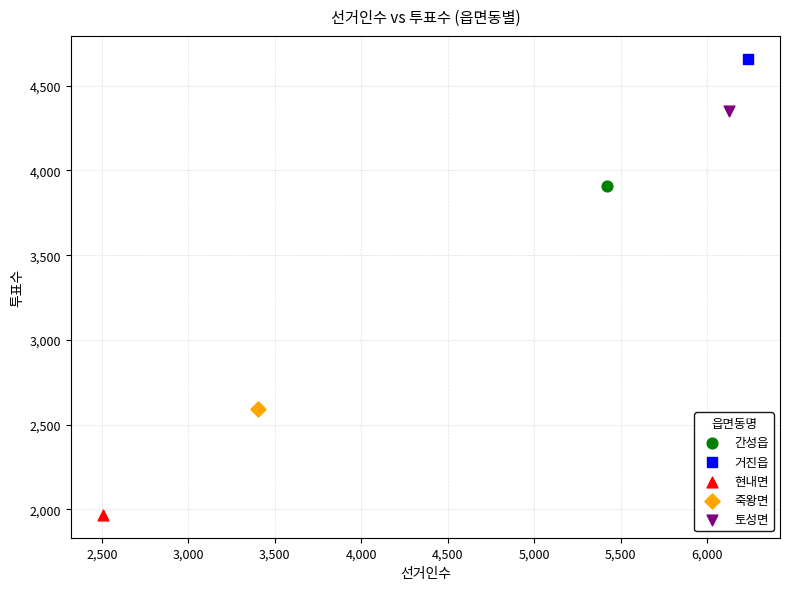

What are all the series names shown in the legend?

간성읍, 거진읍, 현내면, 죽왕면, 토성면